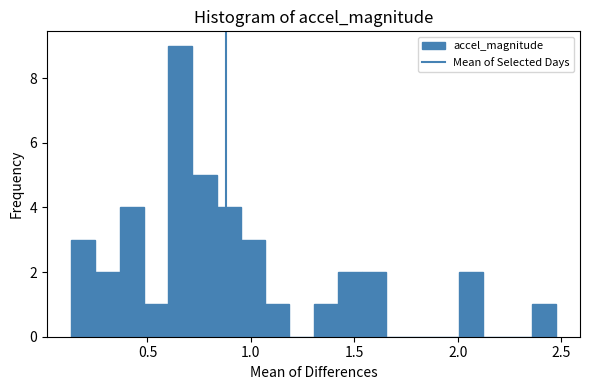

Read against the x-axis, roughly where is the centre of the tallest bar?

0.65